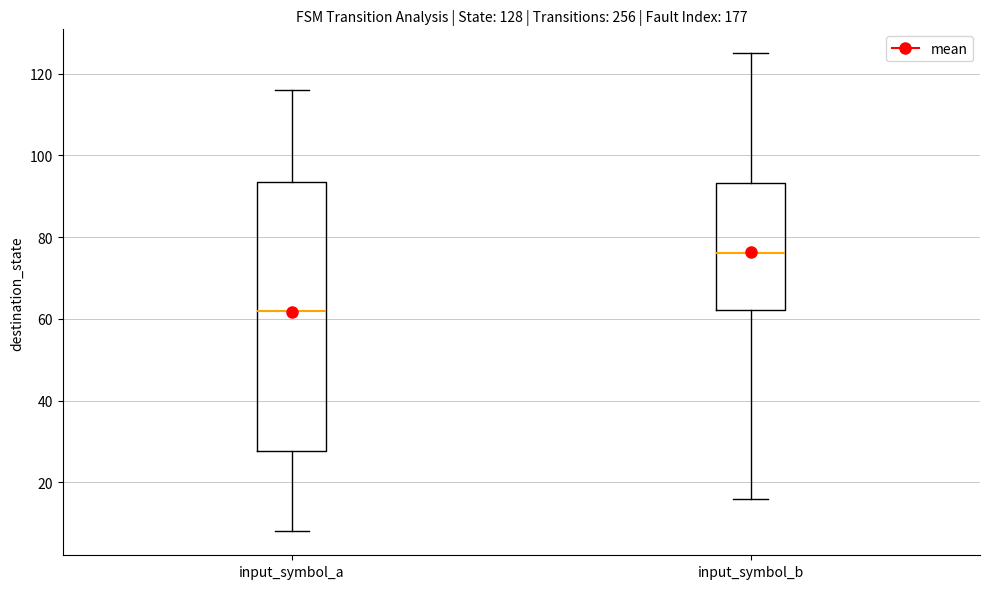

Which box has the lowest median line?

input_symbol_a